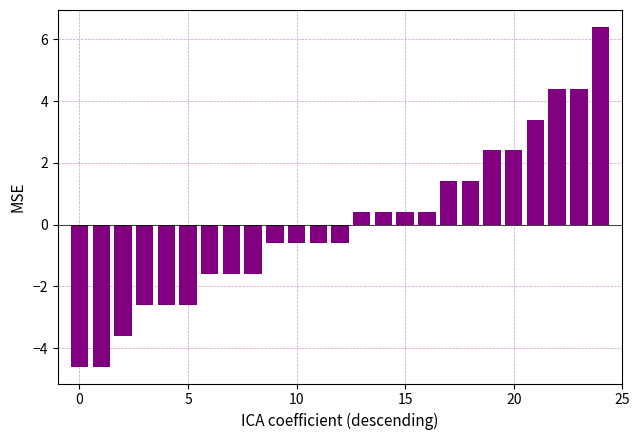

What is the value of the 21st bar from the left?

2.4